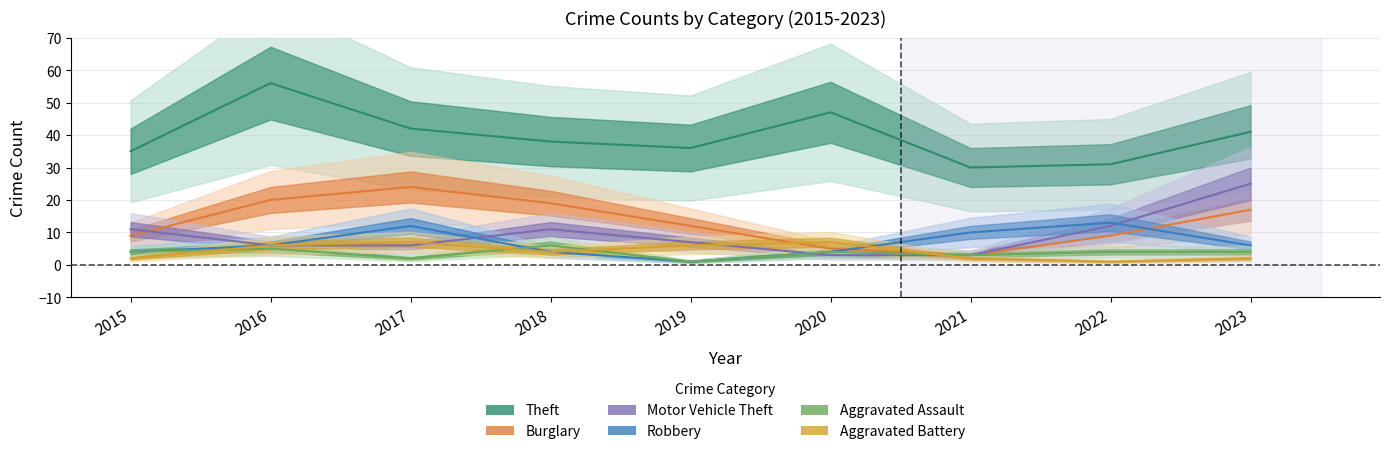

What is the total value across all series at 2021?

51